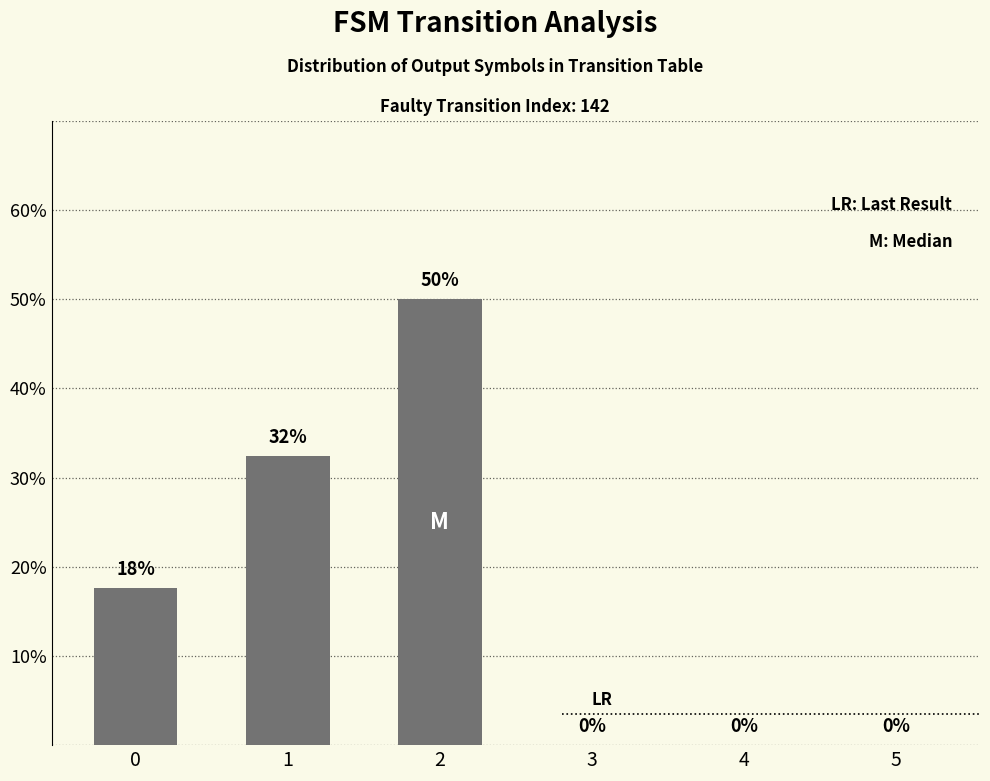

How many values are above zero?

3